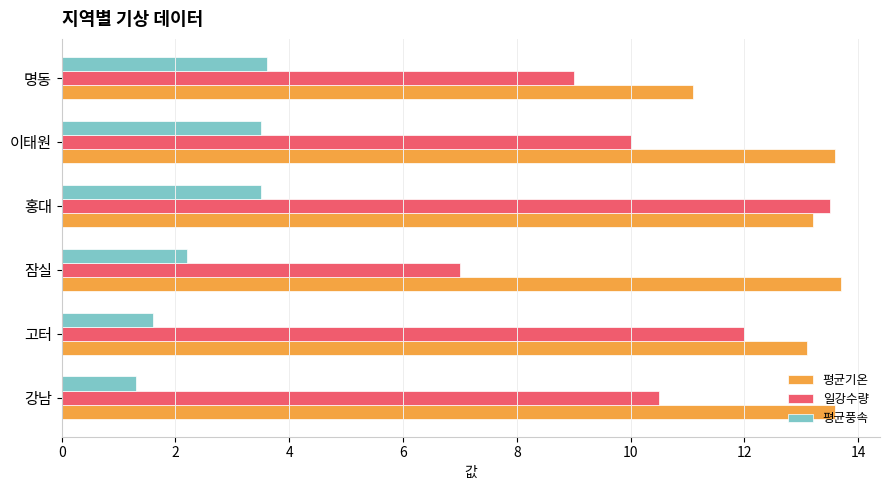

What are all the series names shown in the legend?

평균기온, 일강수량, 평균풍속